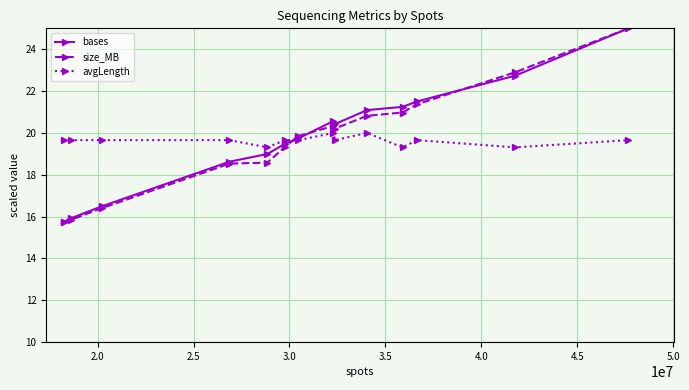

True or false: avgLength has more than 1 interior local peaks.

True